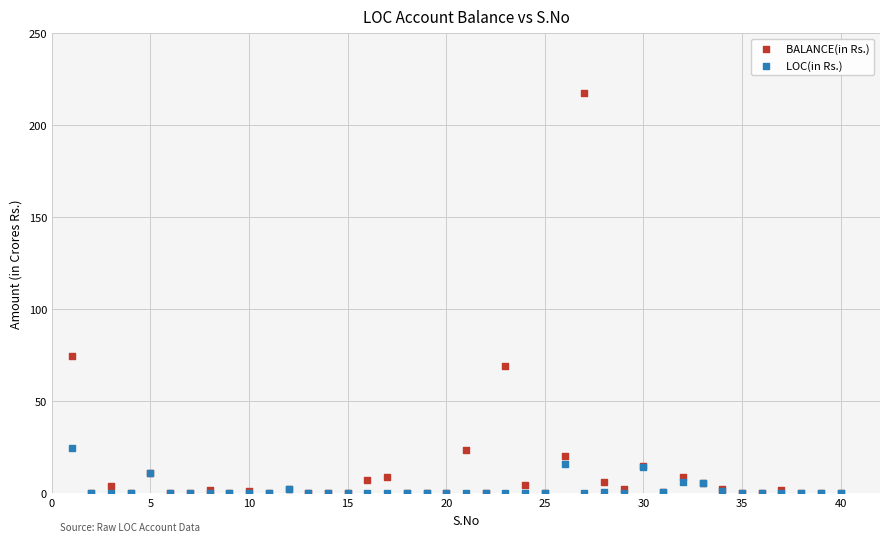

Which series reaches the maximum Y coordinate?

BALANCE(in Rs.)